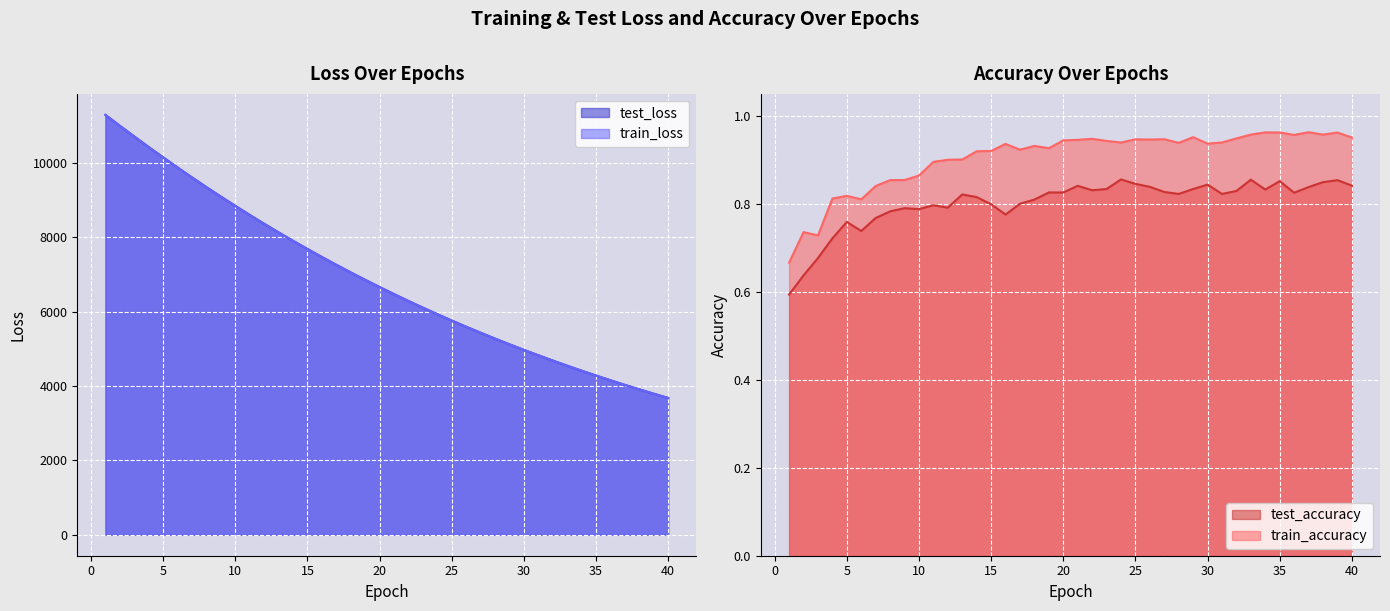

Is it true that test_loss equals 4828.5 at 31?

True